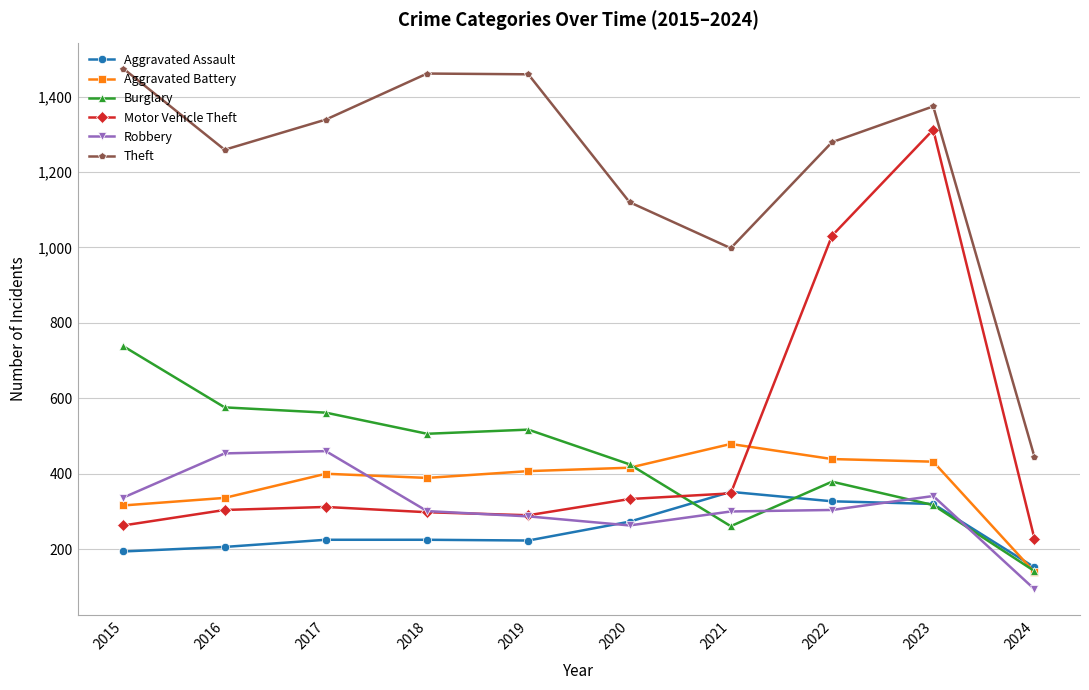

Where do Burglary and Robbery first cross each other?

2020 and 2021